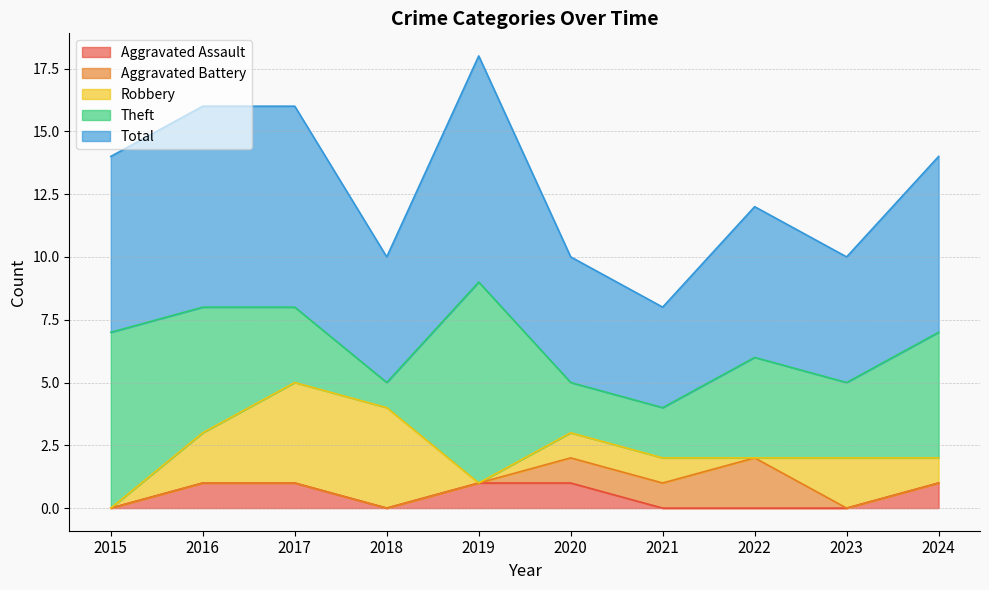

What is the sum of all Robbery values?

15